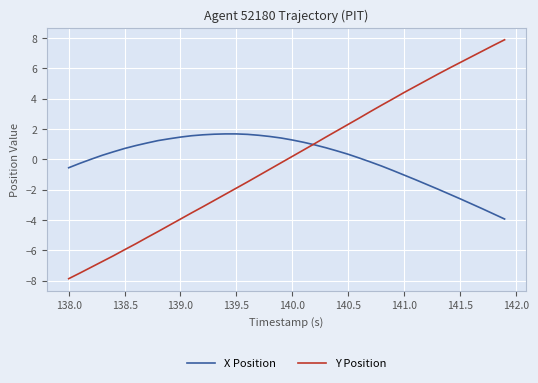

List the series in order of their peak value, highest first.

Y Position, X Position